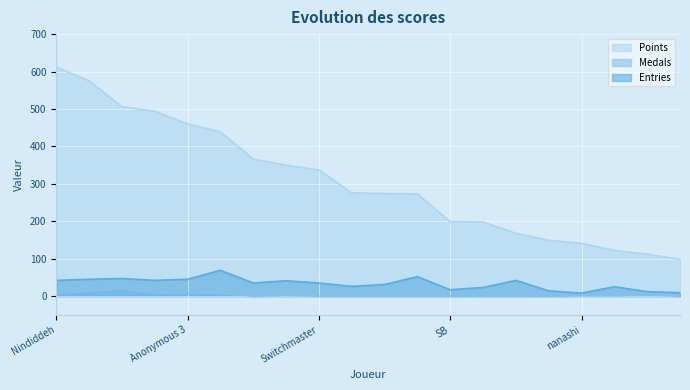

True or false: Entries has a value of 79 at Sm27.

False